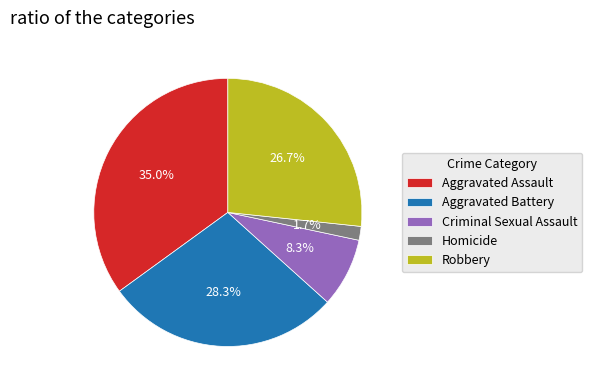

To the nearest percent, what percentage of the pie is Aggravated Assault?

35%